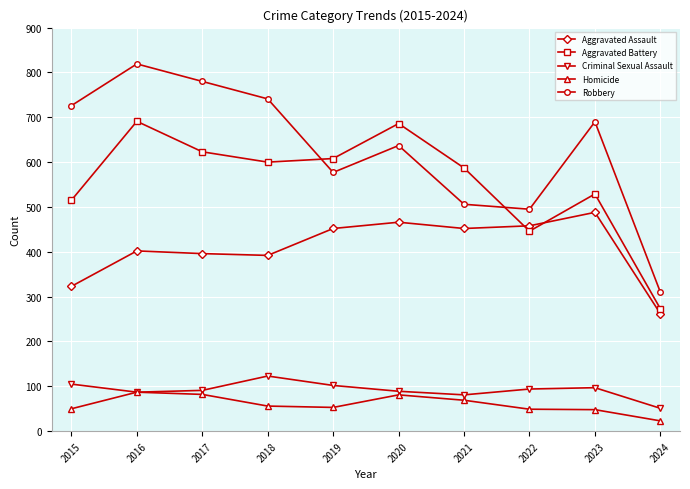

Where does the Aggravated Battery series first go above 600?

2016